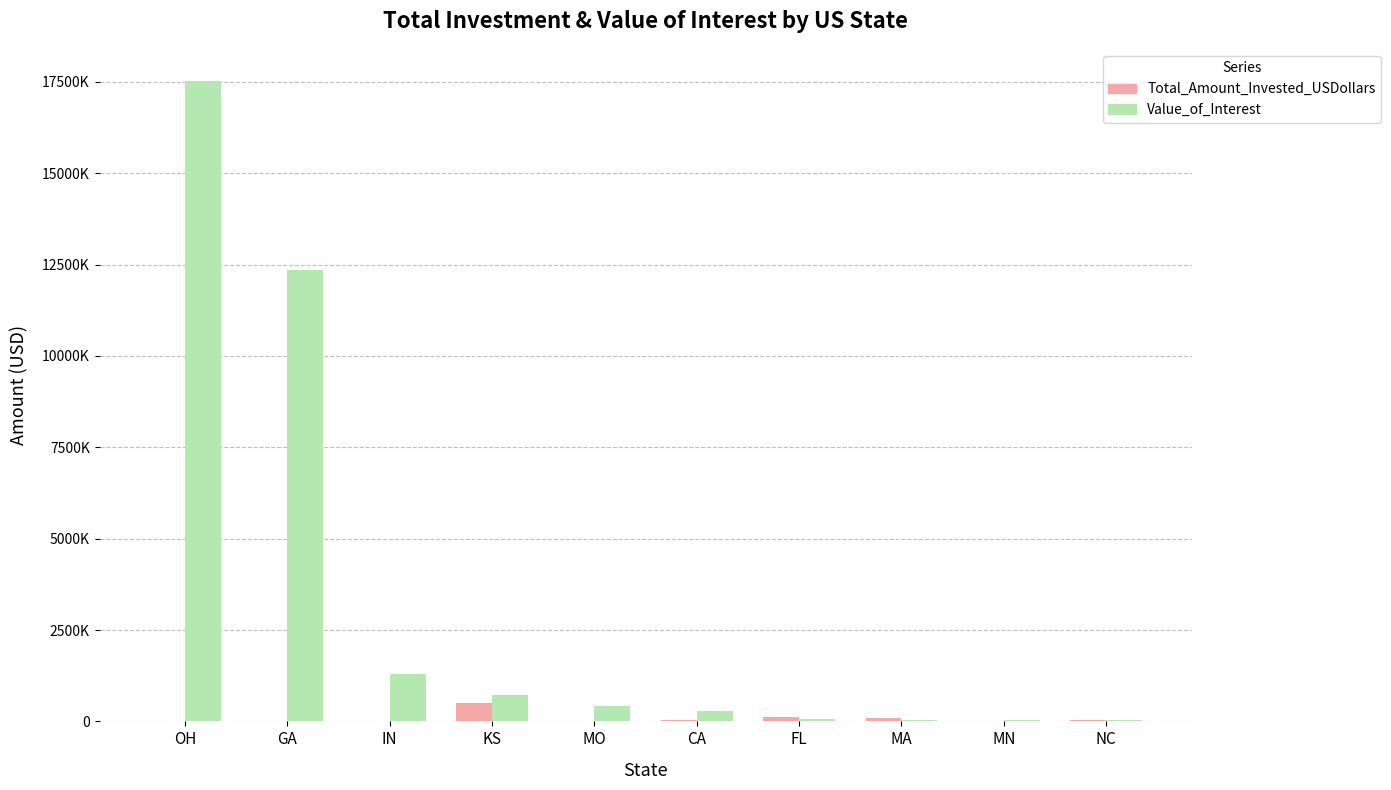

What position from the left is IN?

3